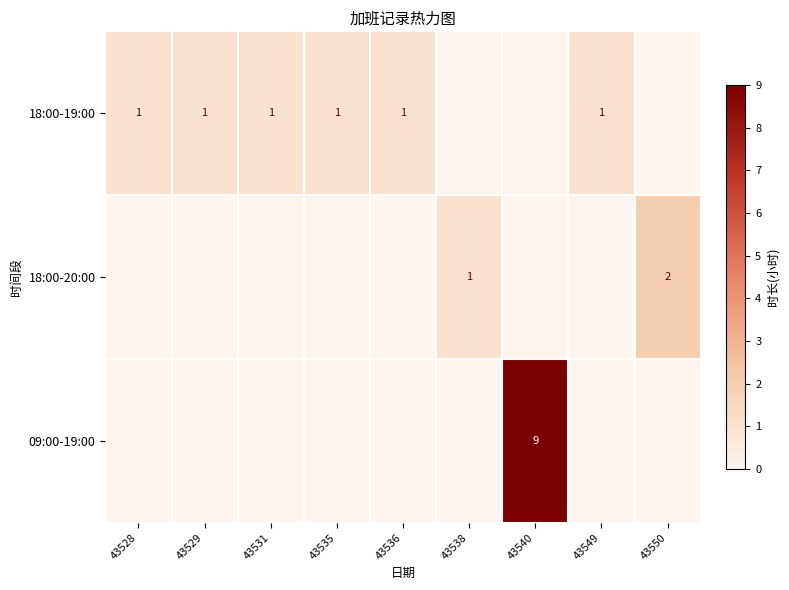

Is it true that 18:00-19:00 equals 1 at 43529?

True